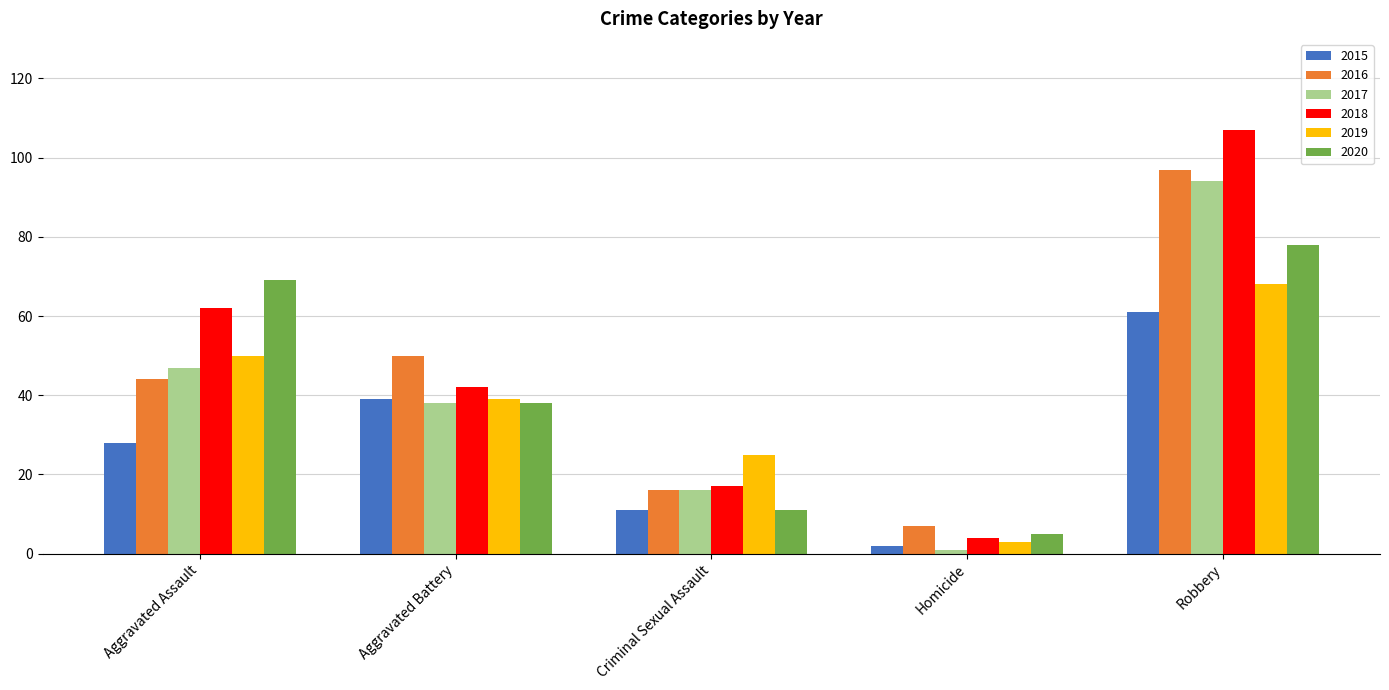

The value of 2017 at Aggravated Battery is 38. True or false?

True